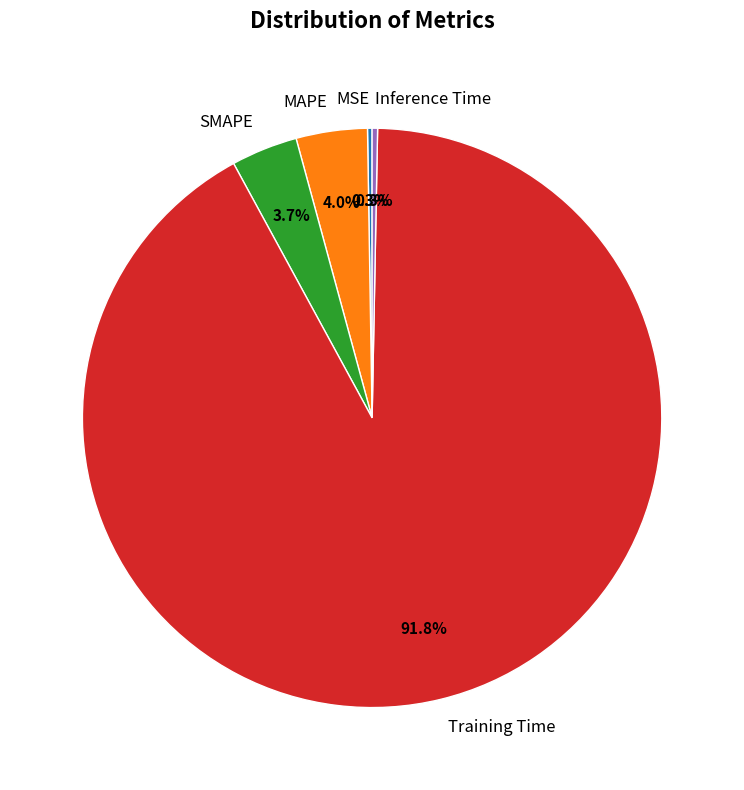

Which category has the biggest portion of the pie?

Training Time